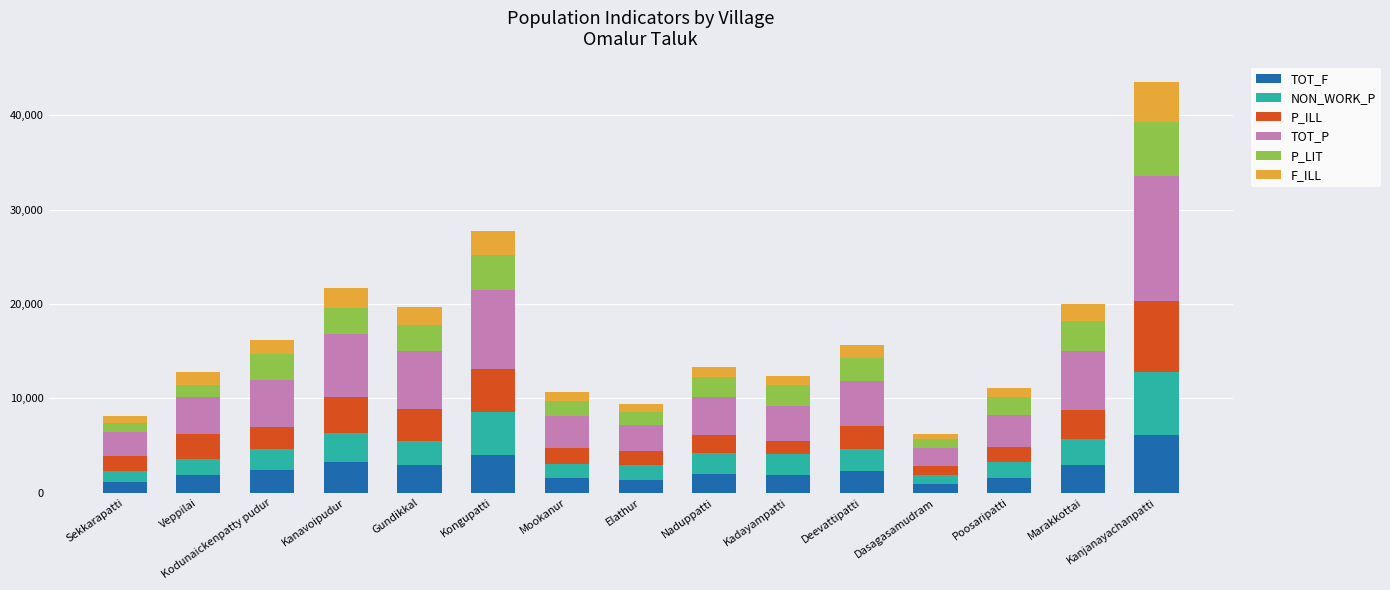

At which category is the sum across all series the highest?

Kanjanayachanpatti